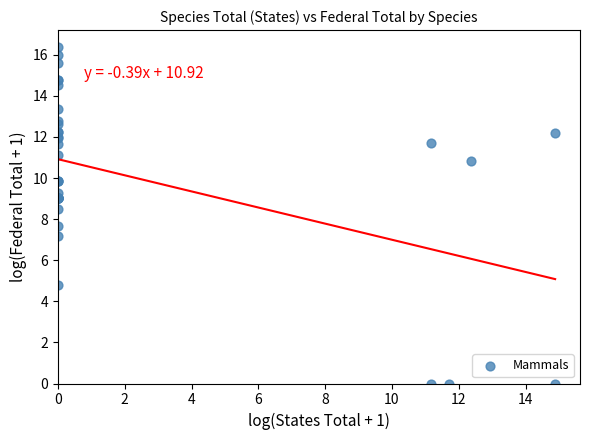

What Y value in the scatter plot is closest to 8?

7.7